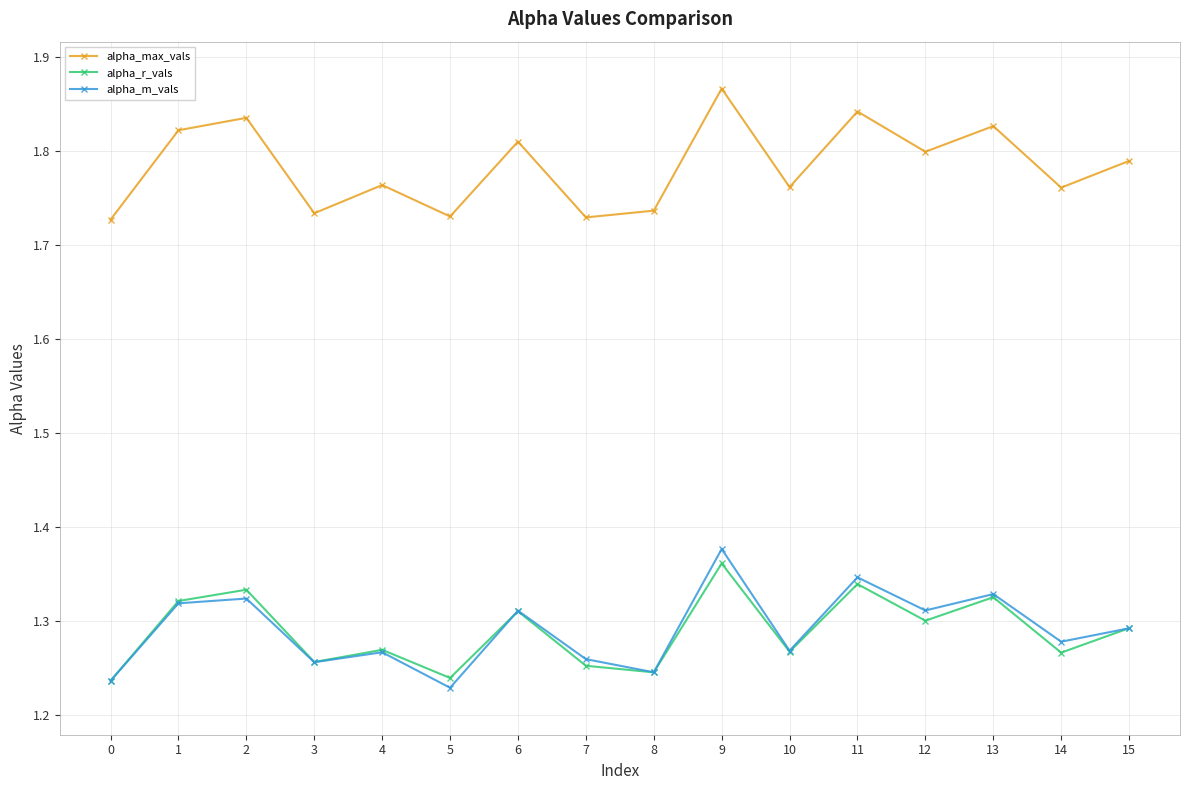

How many lines are shown in the chart?

3